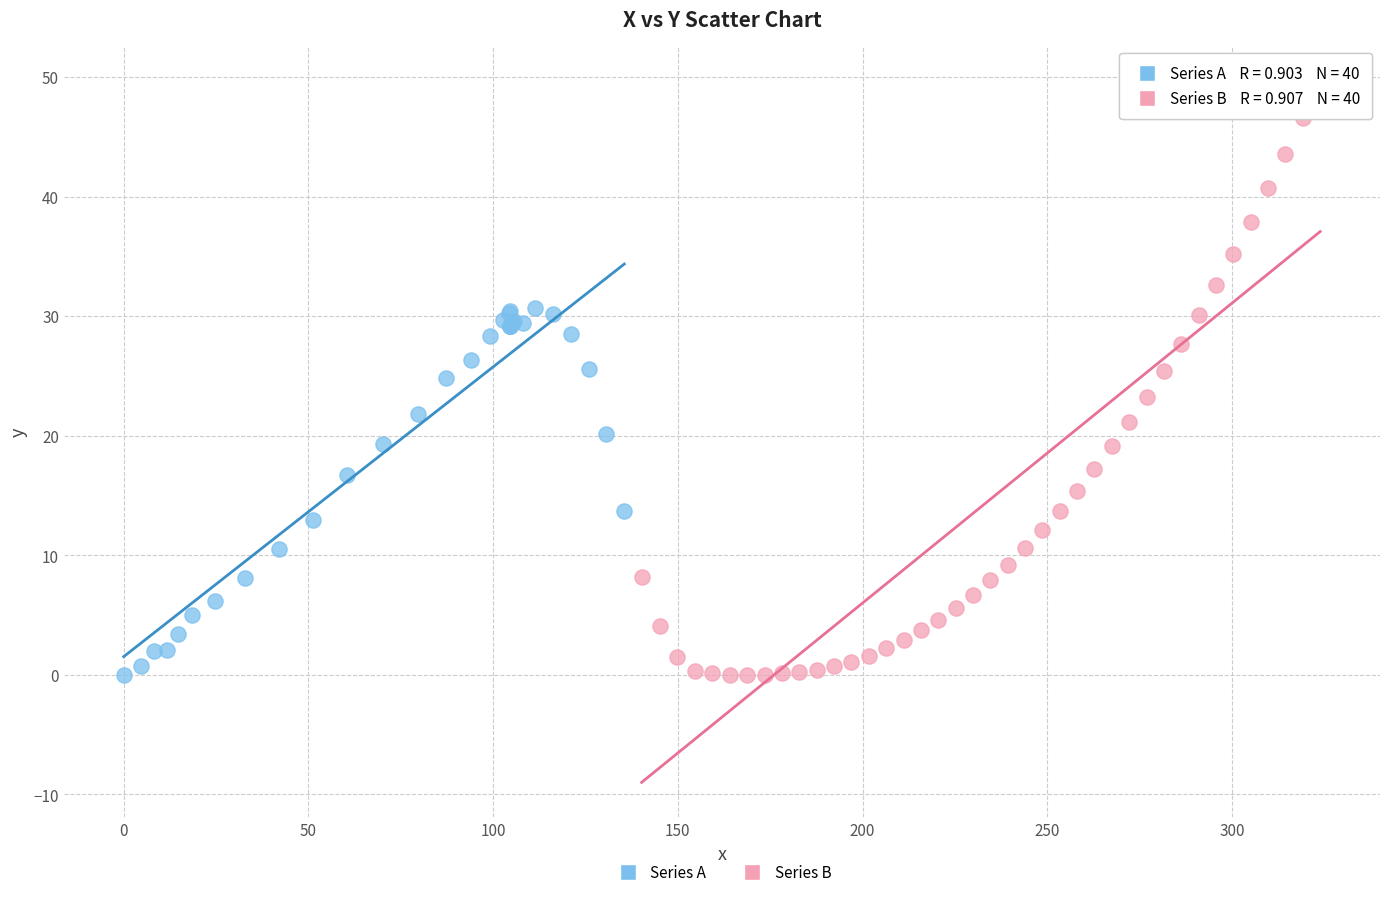

Which series has the largest Y range (max minus min)?

Series B